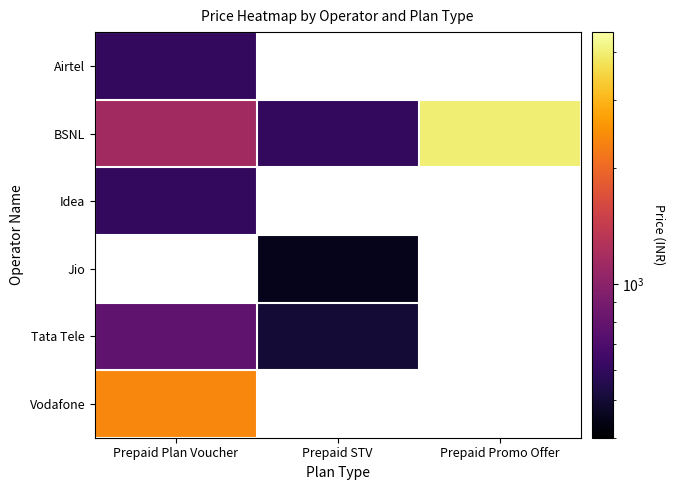

What is the spread (max minus min) of values at Prepaid STV?

597